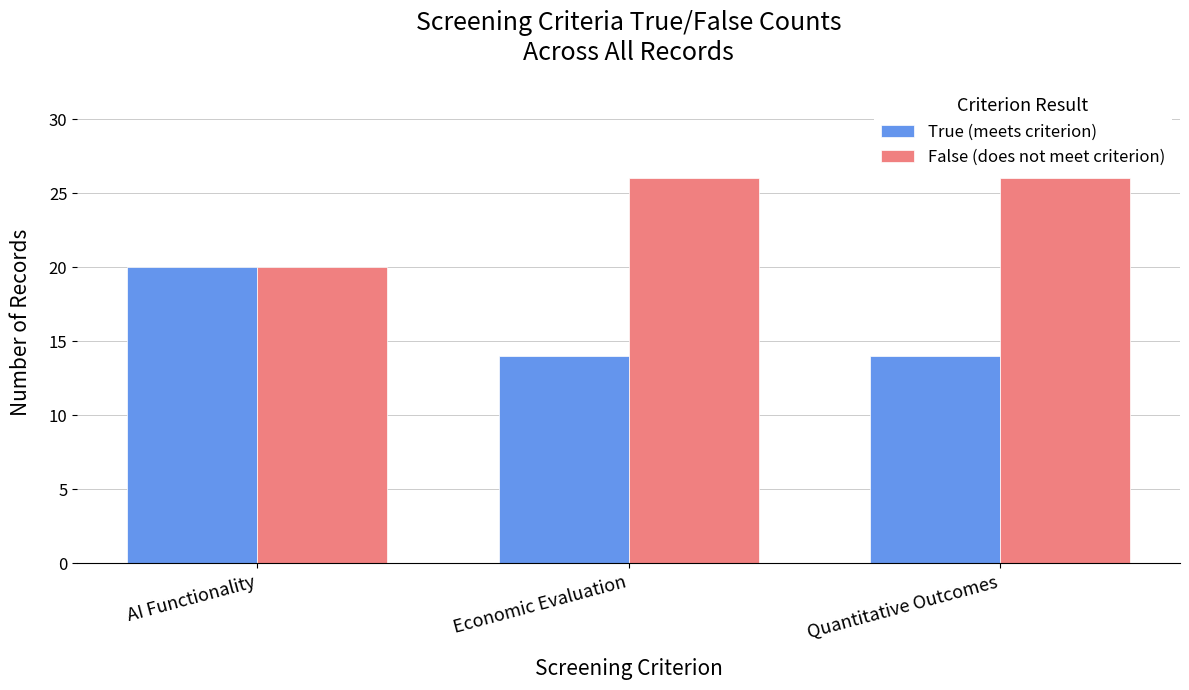

What is the minimum value for True (meets criterion)?

14